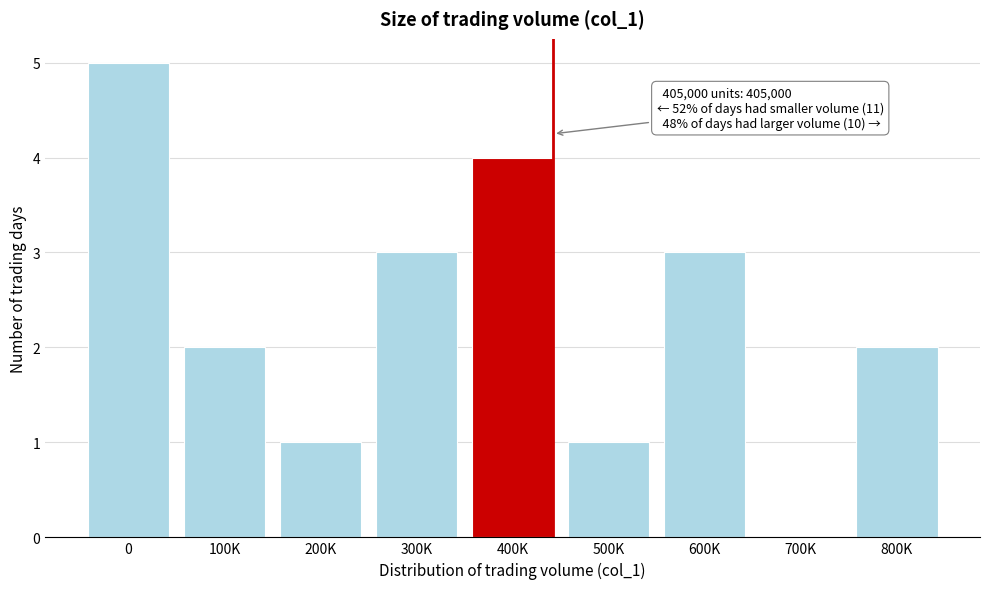

Reading left to right, extract all data points from this chart.

0=5	100K=2	200K=1	300K=3	400K=4	500K=1	600K=3	700K=0	800K=2